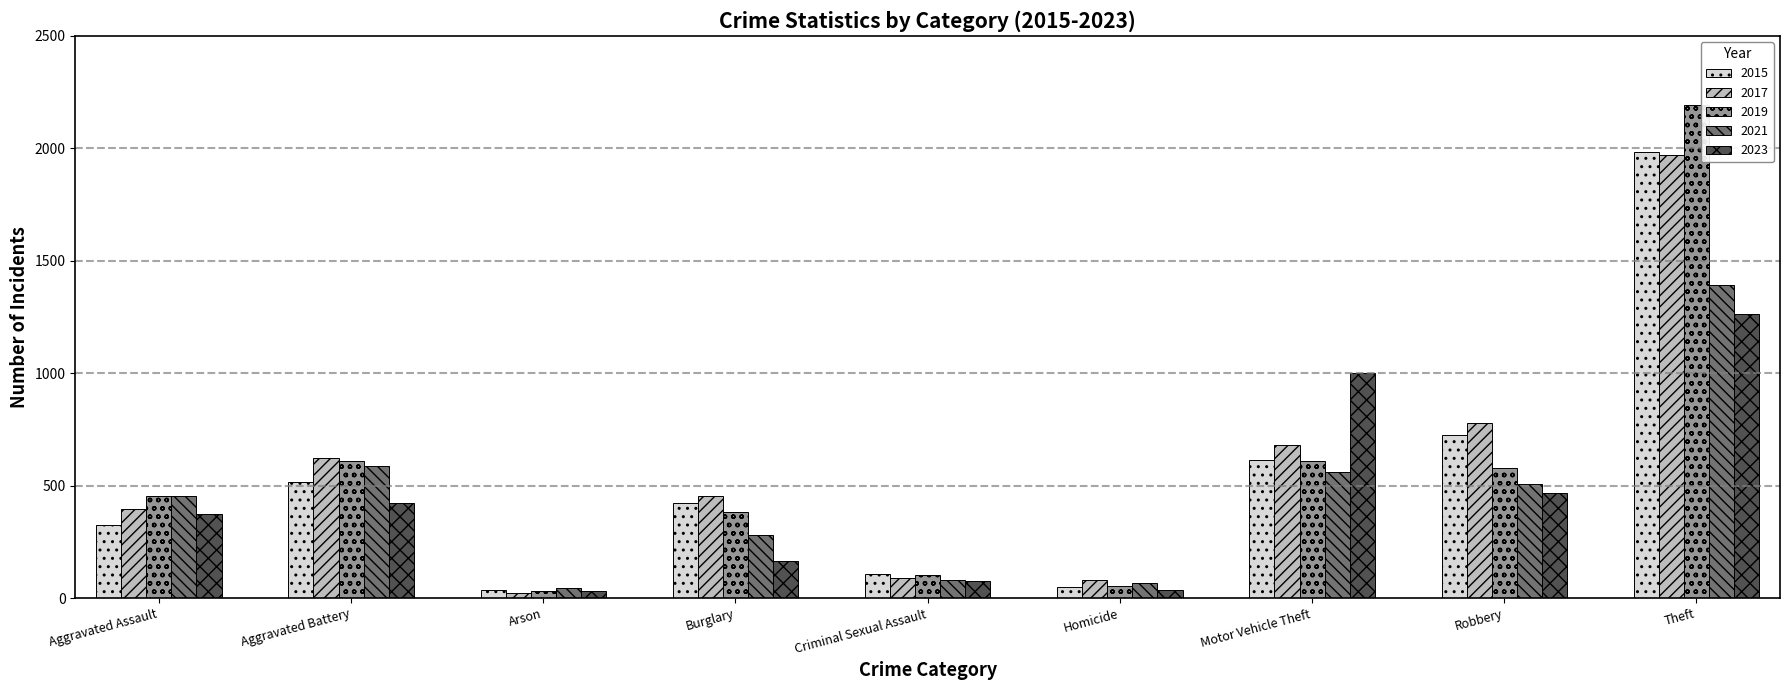

At which category is the sum across all series the highest?

Theft